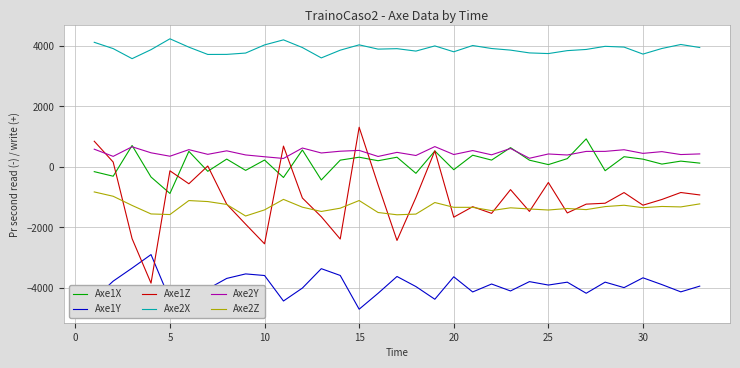

Which series has the largest total across all categories?

Axe2X